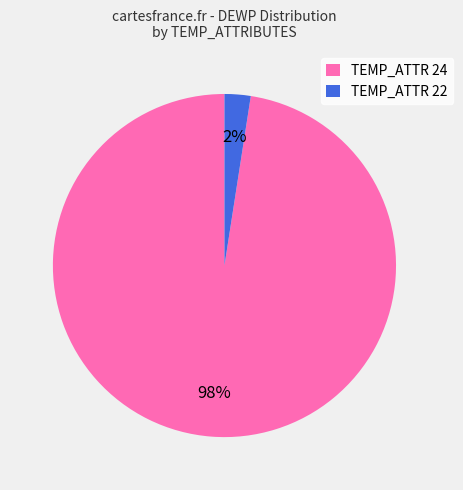

Between TEMP_ATTR 24 and TEMP_ATTR 22, which is larger?

TEMP_ATTR 24